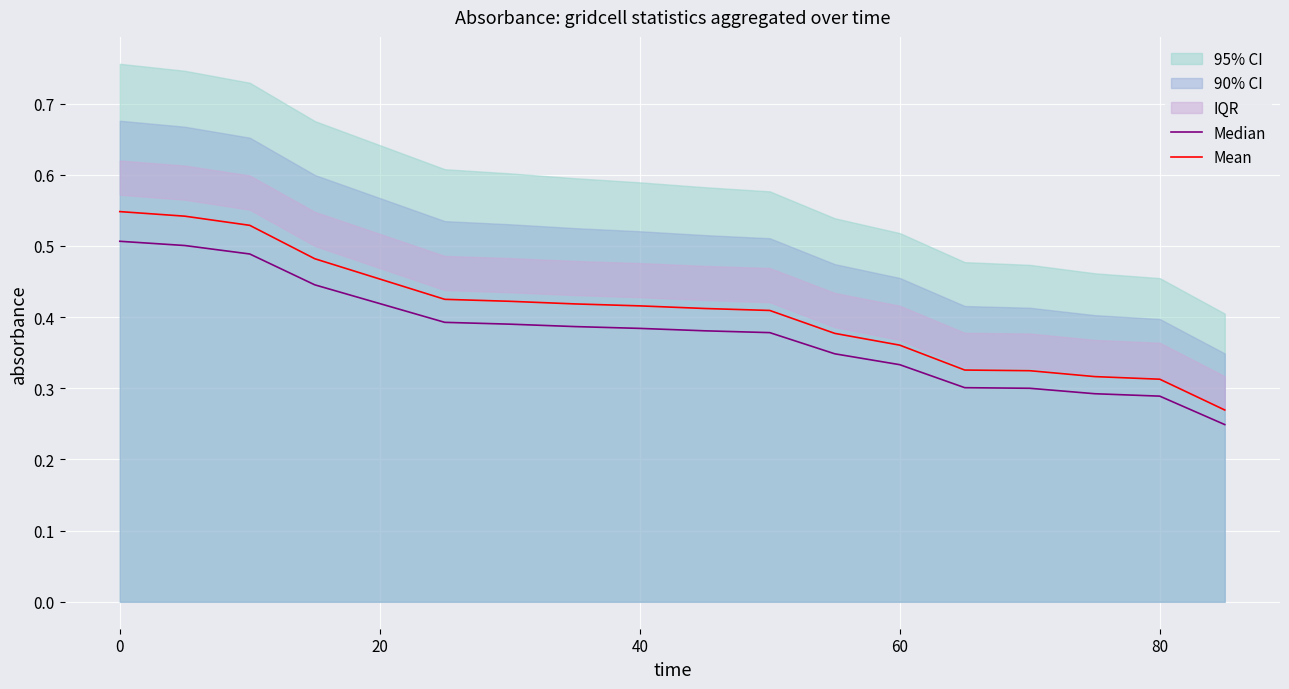

How many categories are shown in the chart?

18